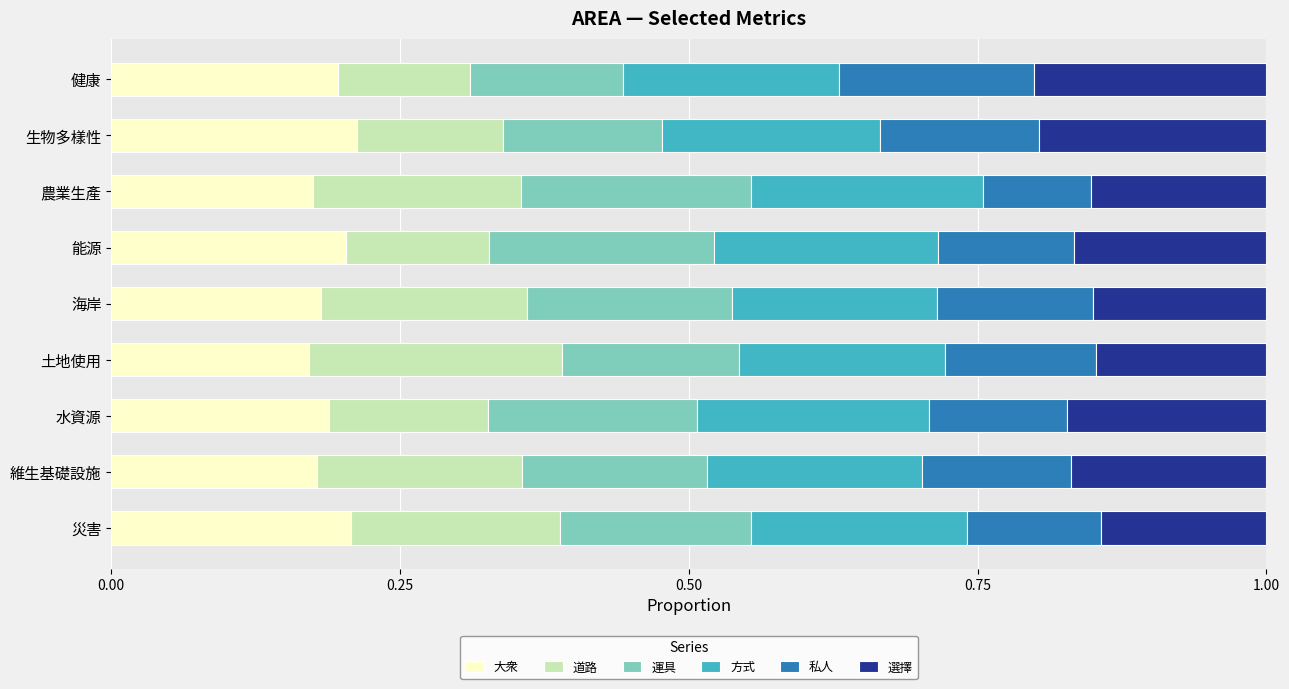

What is the total value across all series at 健康?

1.0